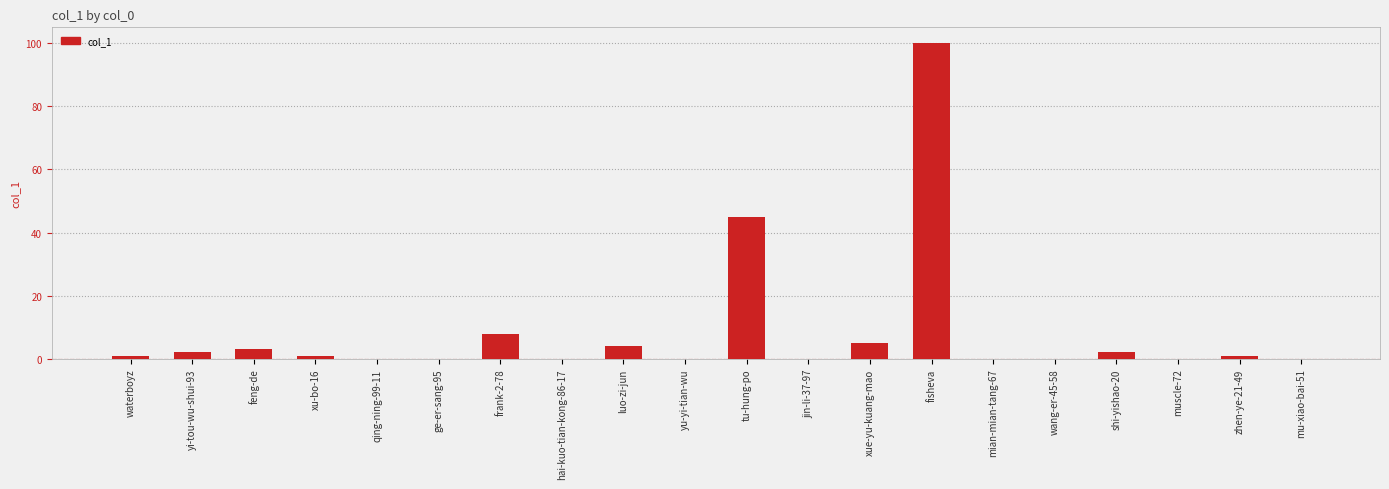

True or false: the data shows -42 at wang-er-45-58.

False